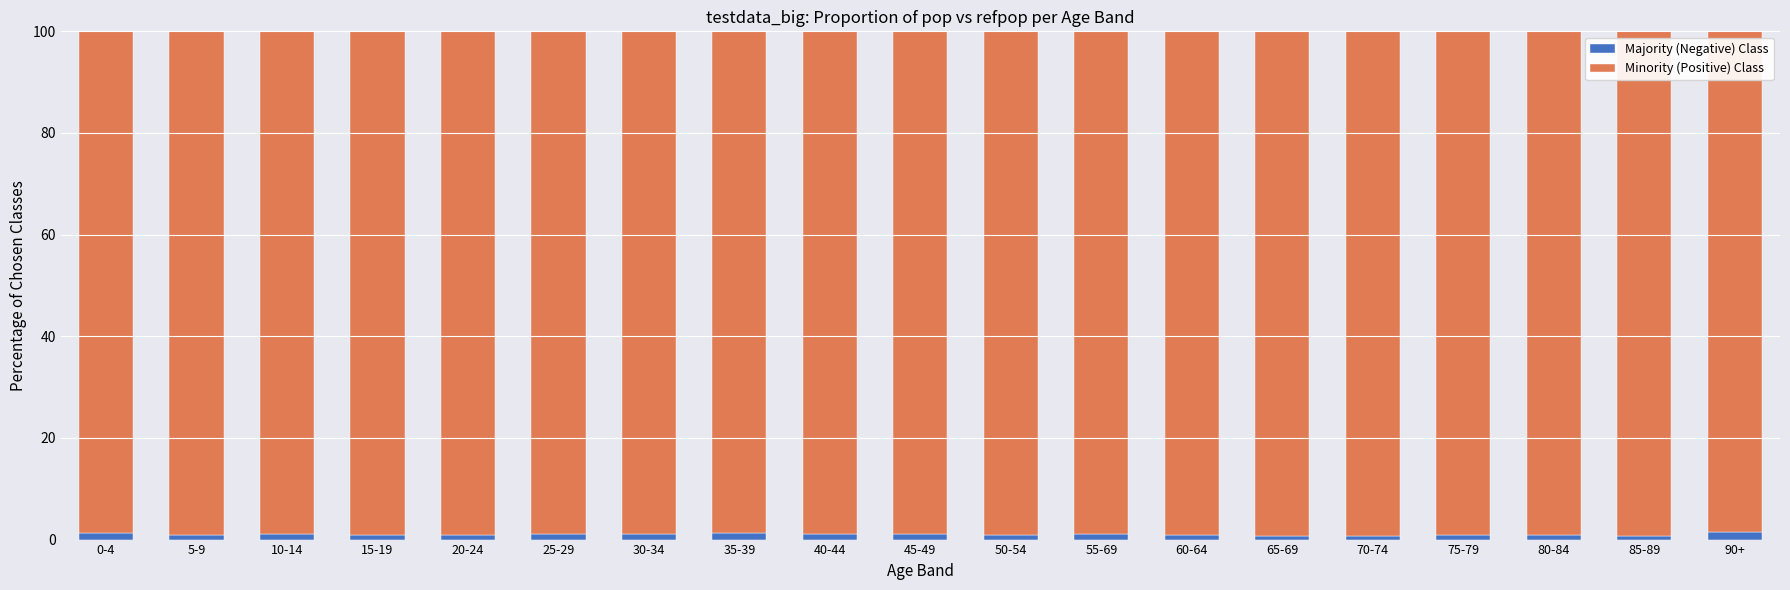

What is the average value of the Majority (Negative) Class series?

1.0